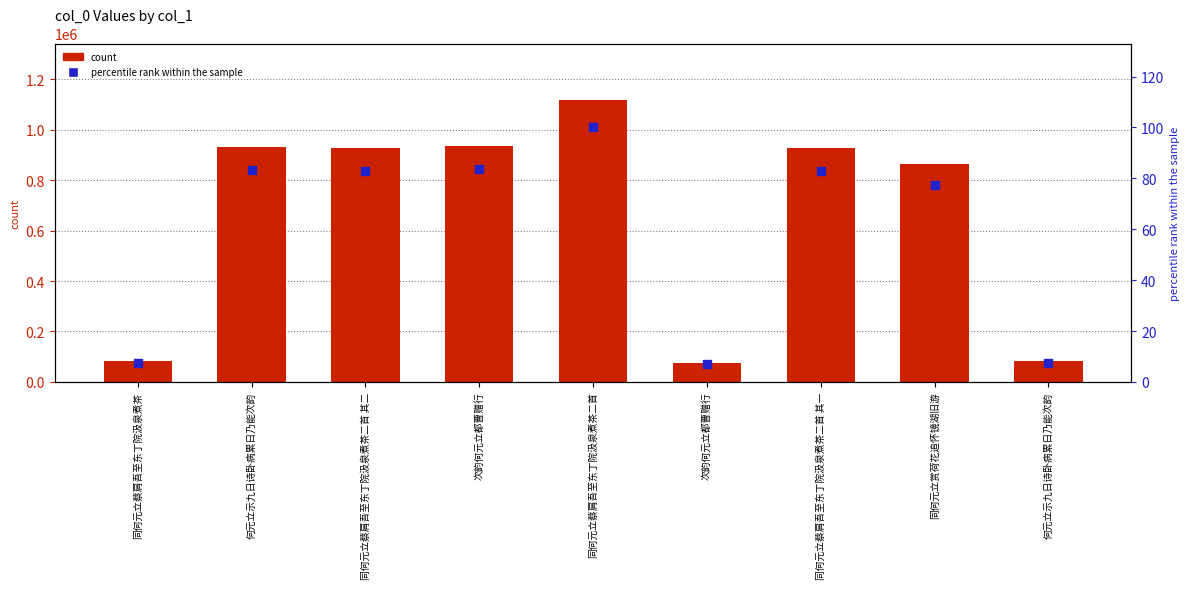

Which series has the largest Y range (max minus min)?

col_0